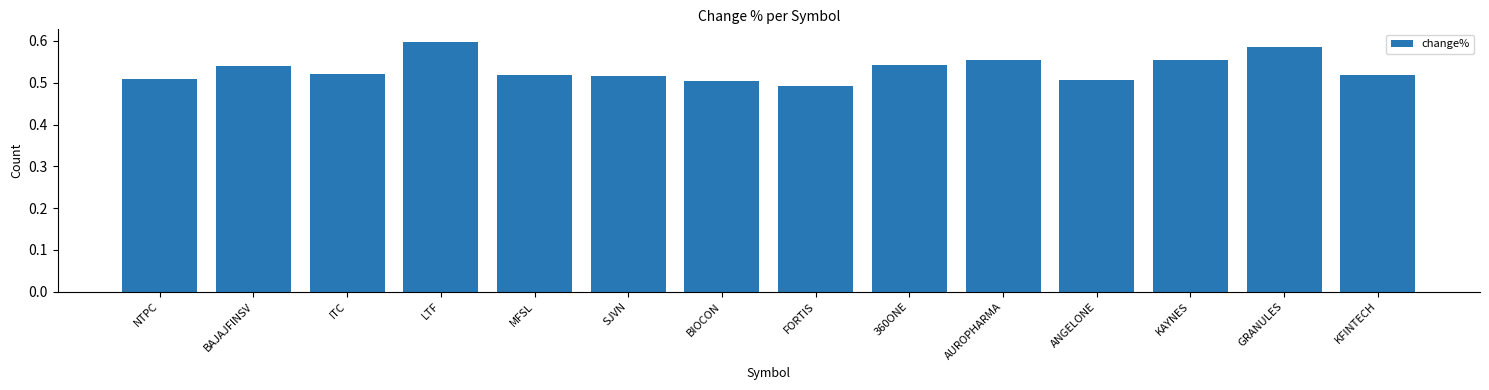

What is the label of the 8th bar from the right?

BIOCON